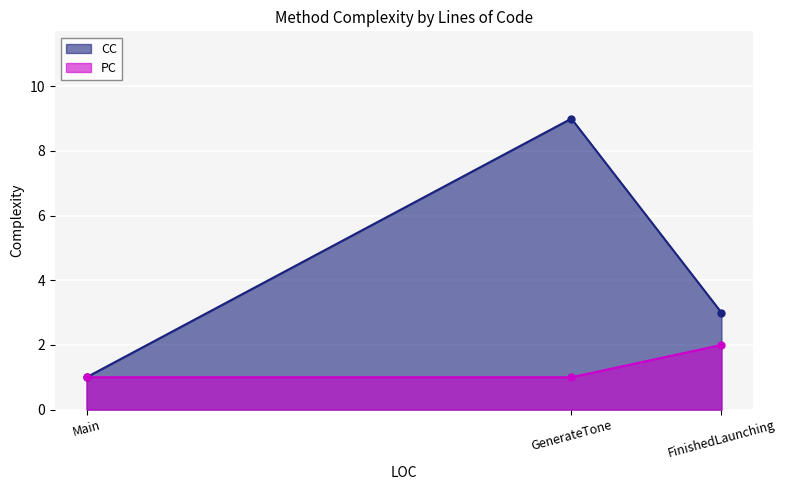

Reading left to right, transcribe all the data shown in this chart.

CC: Main=1	GenerateTone=9	FinishedLaunching=3
PC: Main=1	GenerateTone=1	FinishedLaunching=2